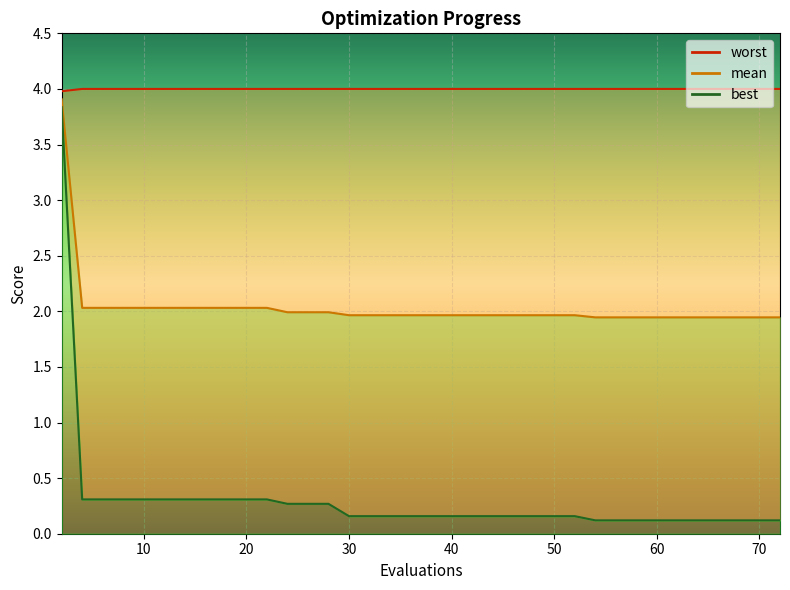

List the series in order of their peak value, highest first.

worst, mean, best